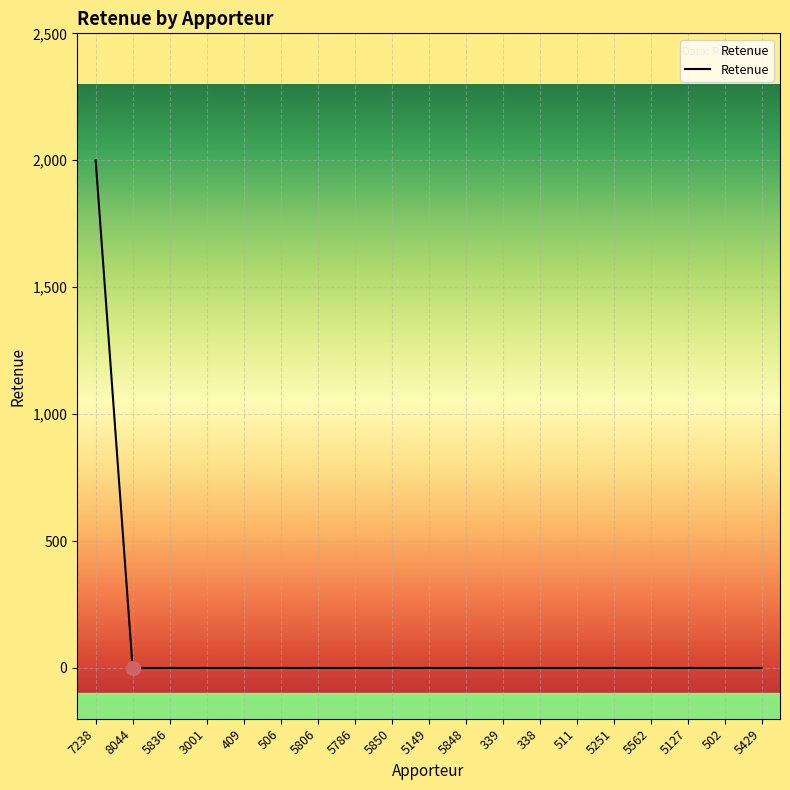

True or false: the data shows 0 at 5836.

True